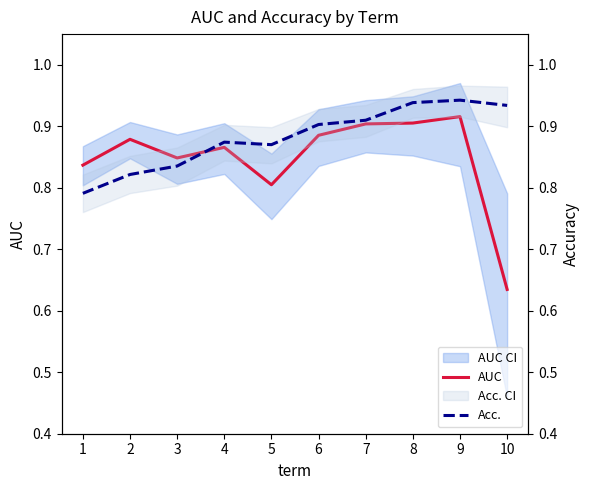

How many AUC values are between 0 and 1?

10